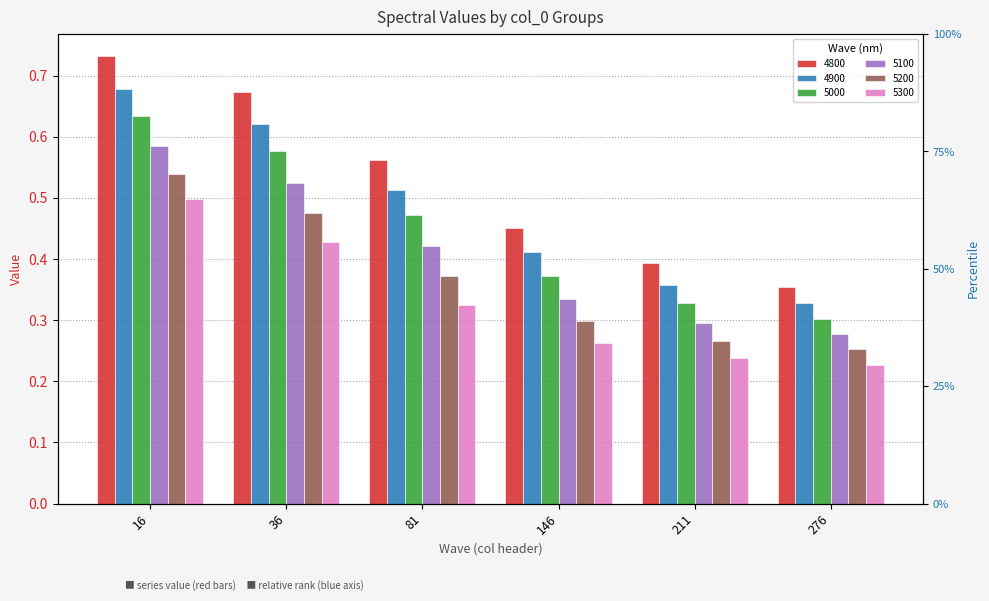

What are all the series names shown in the legend?

4800, 4900, 5000, 5100, 5200, 5300